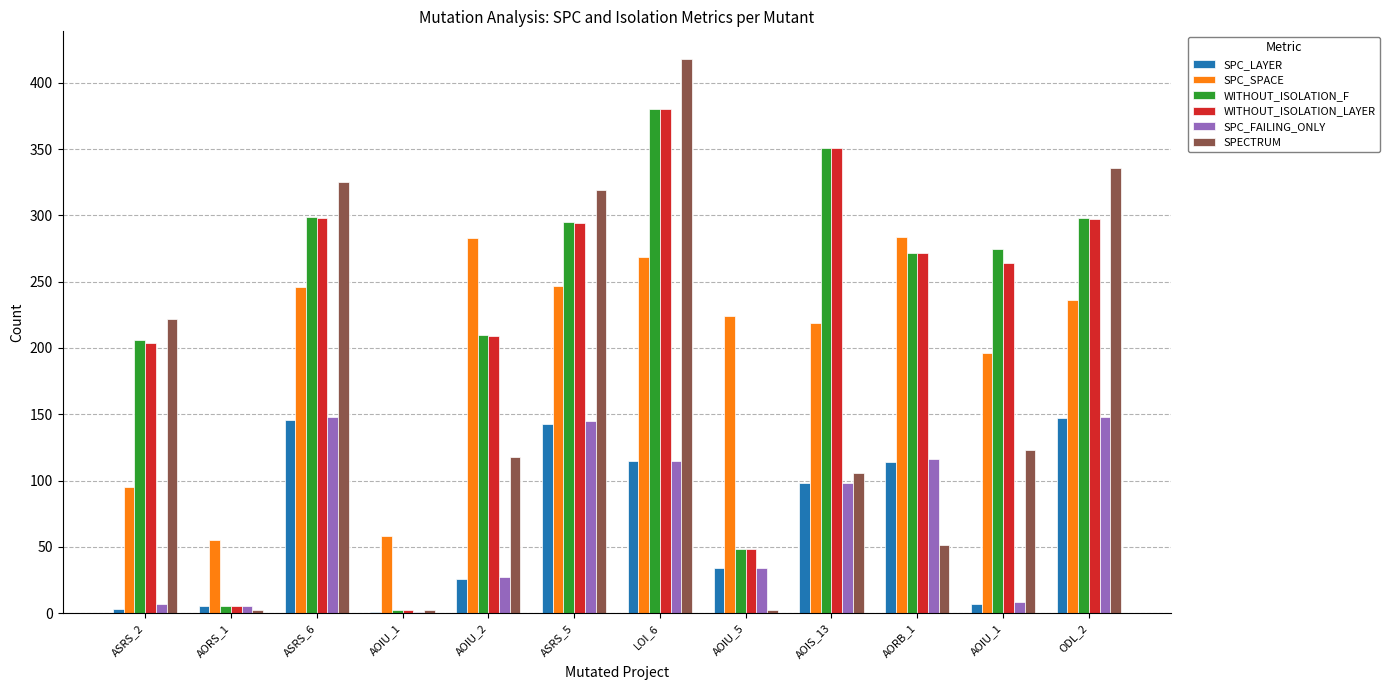

What are all the series names shown in the legend?

SPC_LAYER, SPC_SPACE, WITHOUT_ISOLATION_F, WITHOUT_ISOLATION_LAYER, SPC_FAILING_ONLY, SPECTRUM